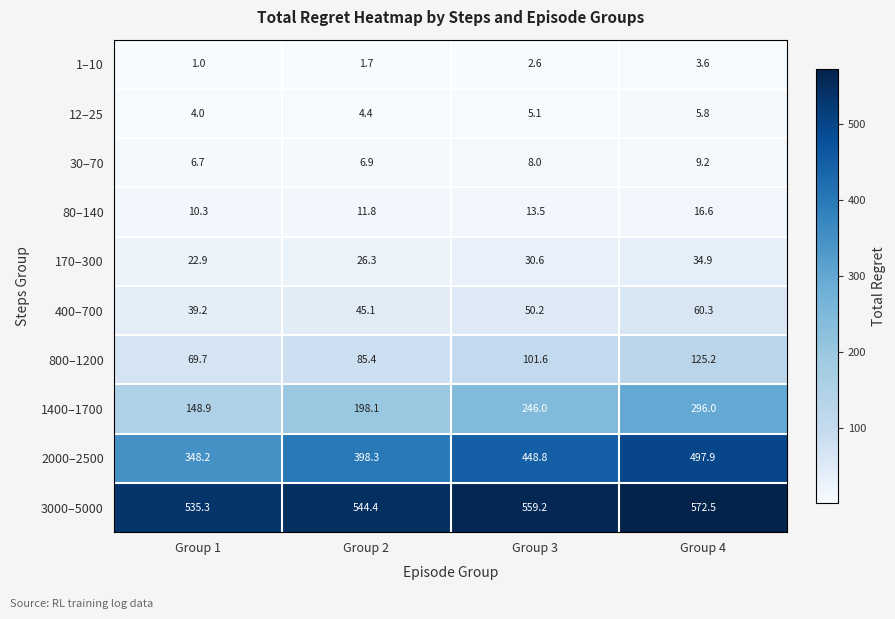

What is the difference between the maximum and second lowest values in the 80–140 series?

4.8